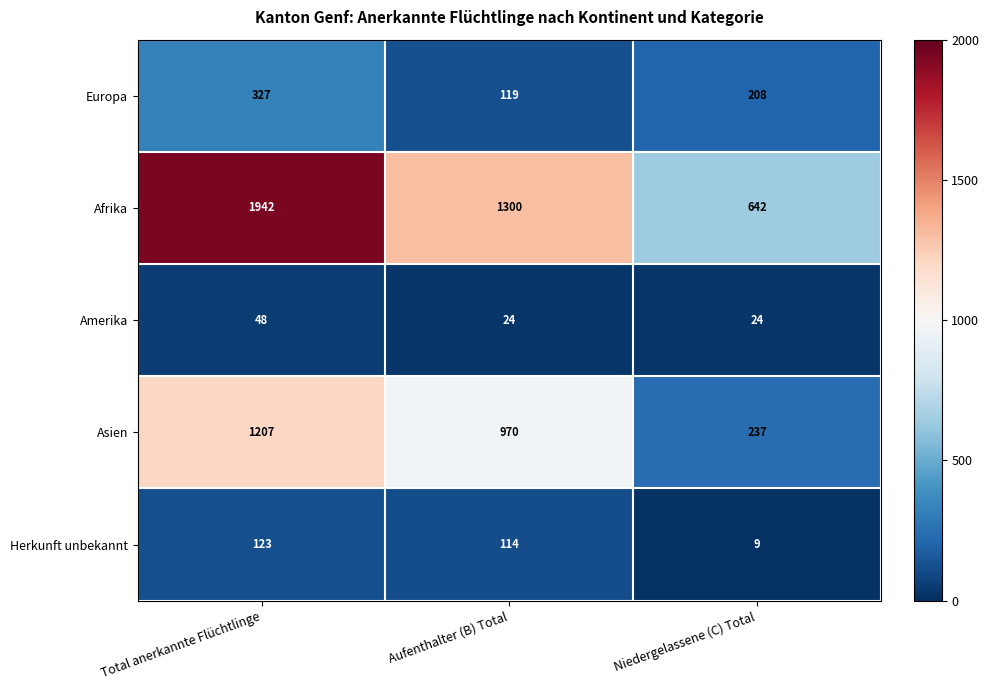

How many Asien values are between 237 and 1207?

3